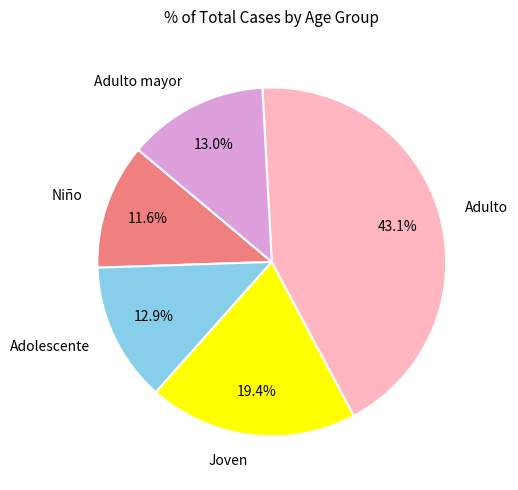

Does any single category account for the majority?

No